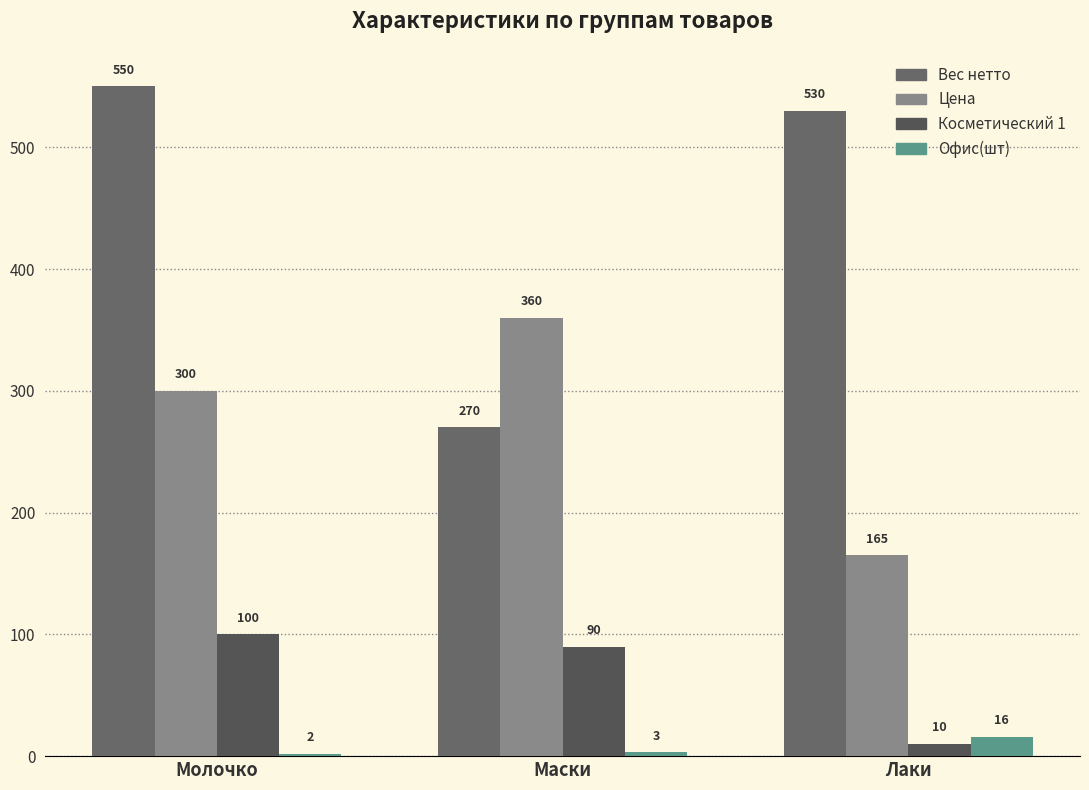

Which series has the widest spread of values?

Вес нетто